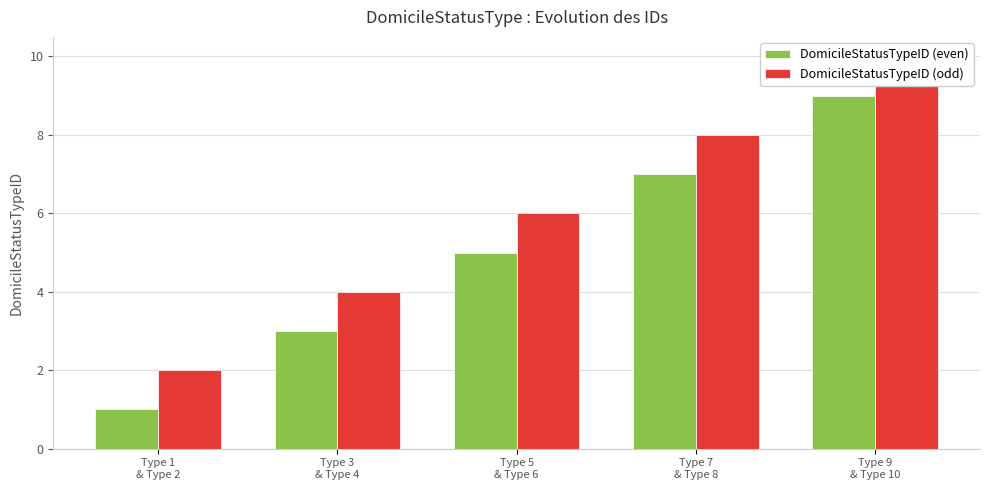

Does the chart contain stacked bars?

No